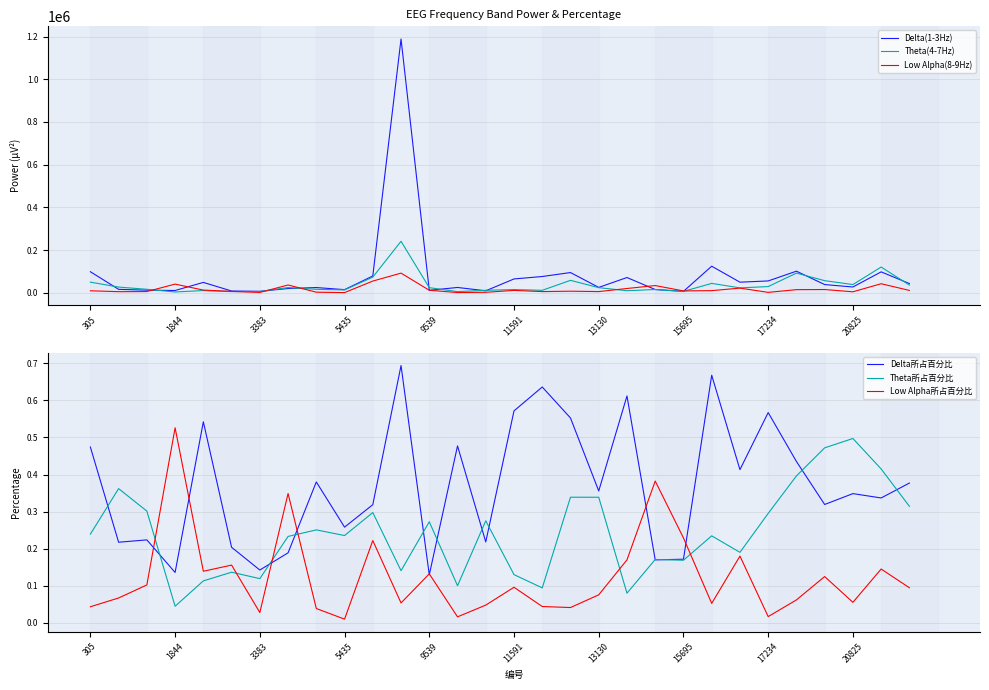

How many Delta所占百分比 values are between 0 and 1?

30